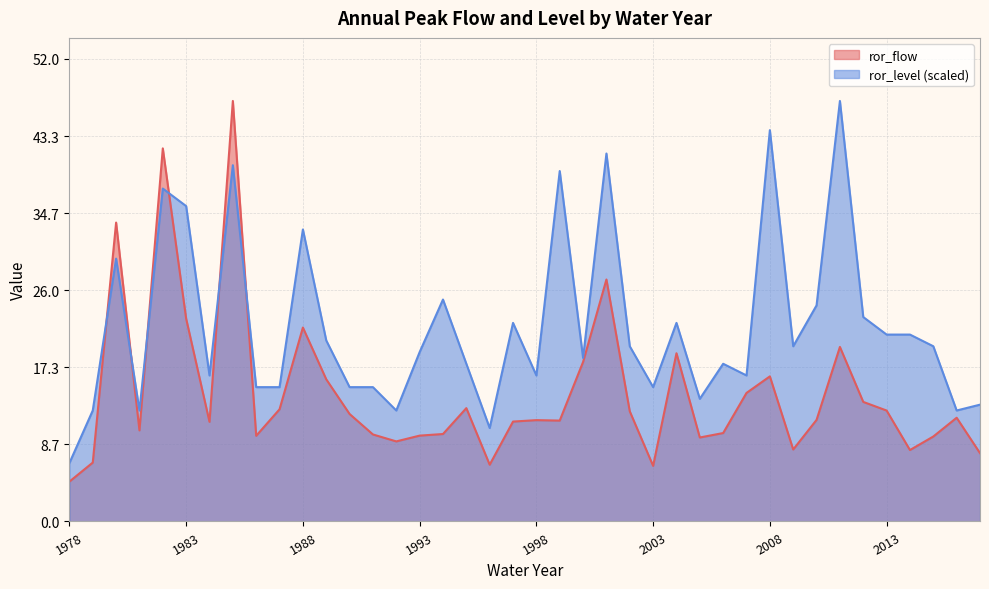

True or false: ror_level has more than 0 interior local peaks.

True